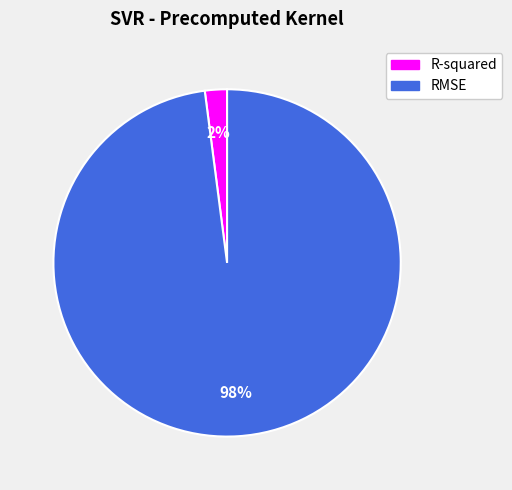

Rank the categories by value from lowest to highest.

R-squared, RMSE